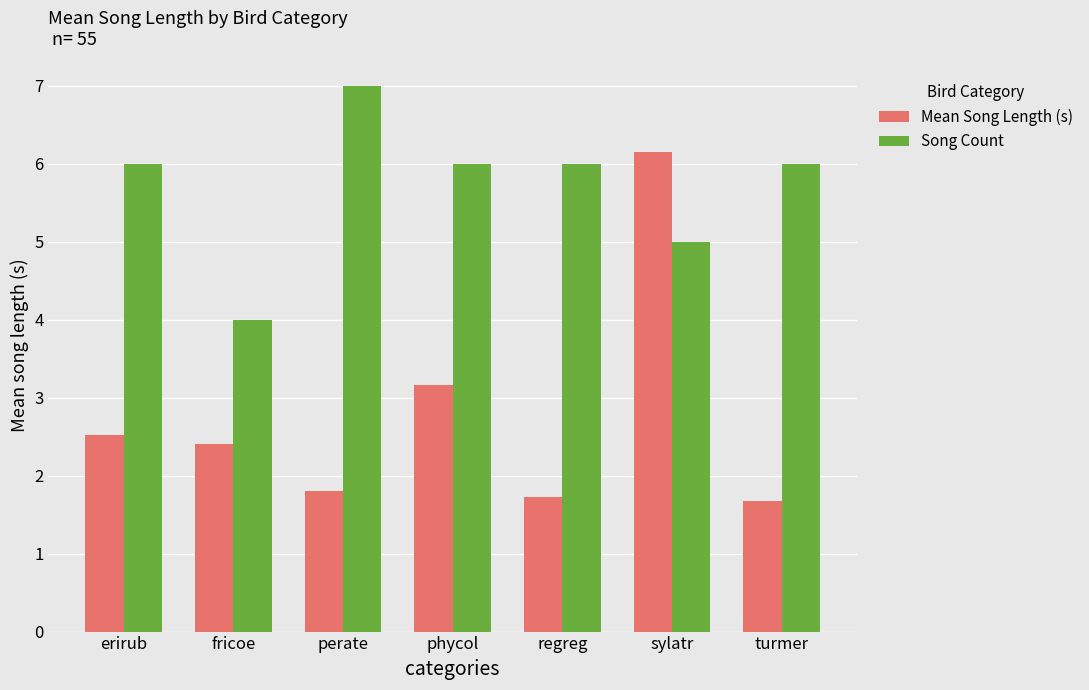

Reading left to right, extract all data points from this chart.

Mean Song Length (s): 2.5	2.4	1.8	3.2	1.7	6.2	1.7
Song Count: 6.0	4.0	7.0	6.0	6.0	5.0	6.0